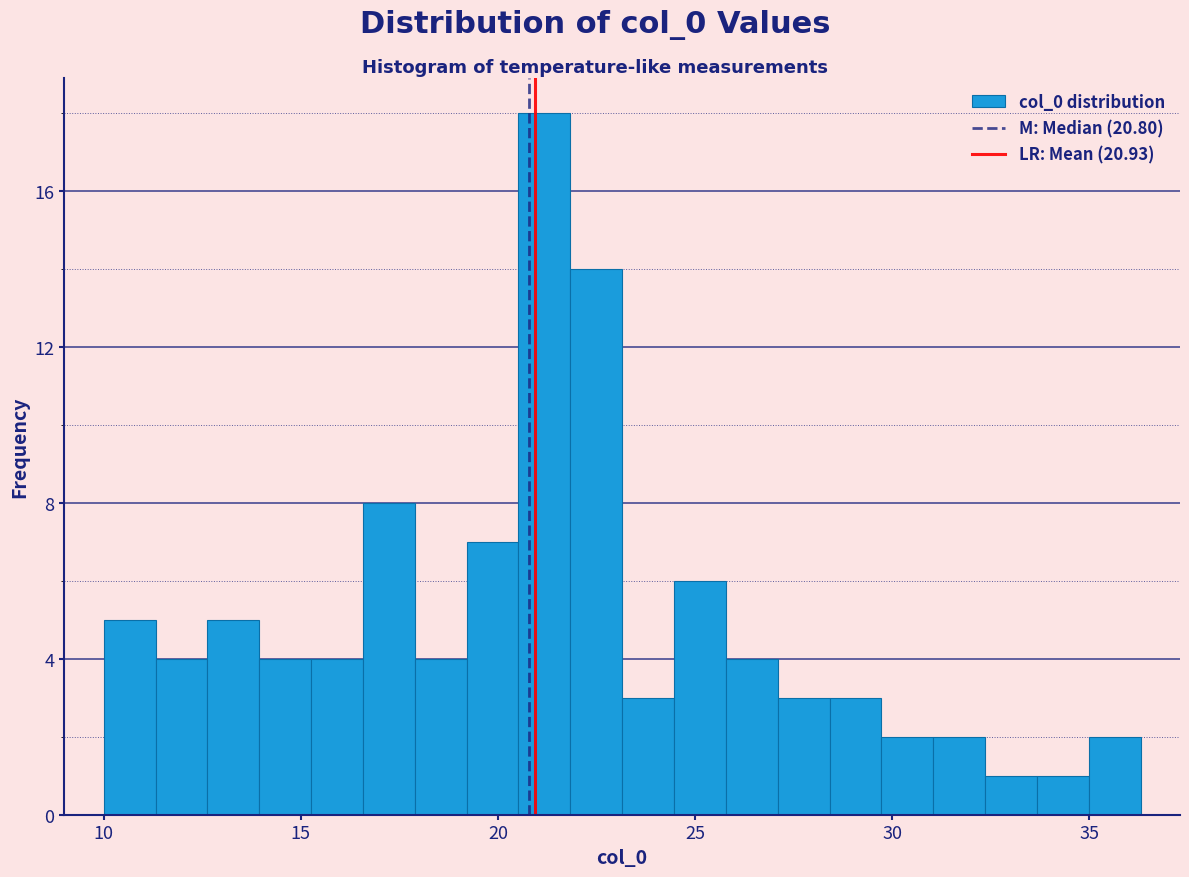

Read against the x-axis, roughly where is the centre of the tallest bar?

21.0